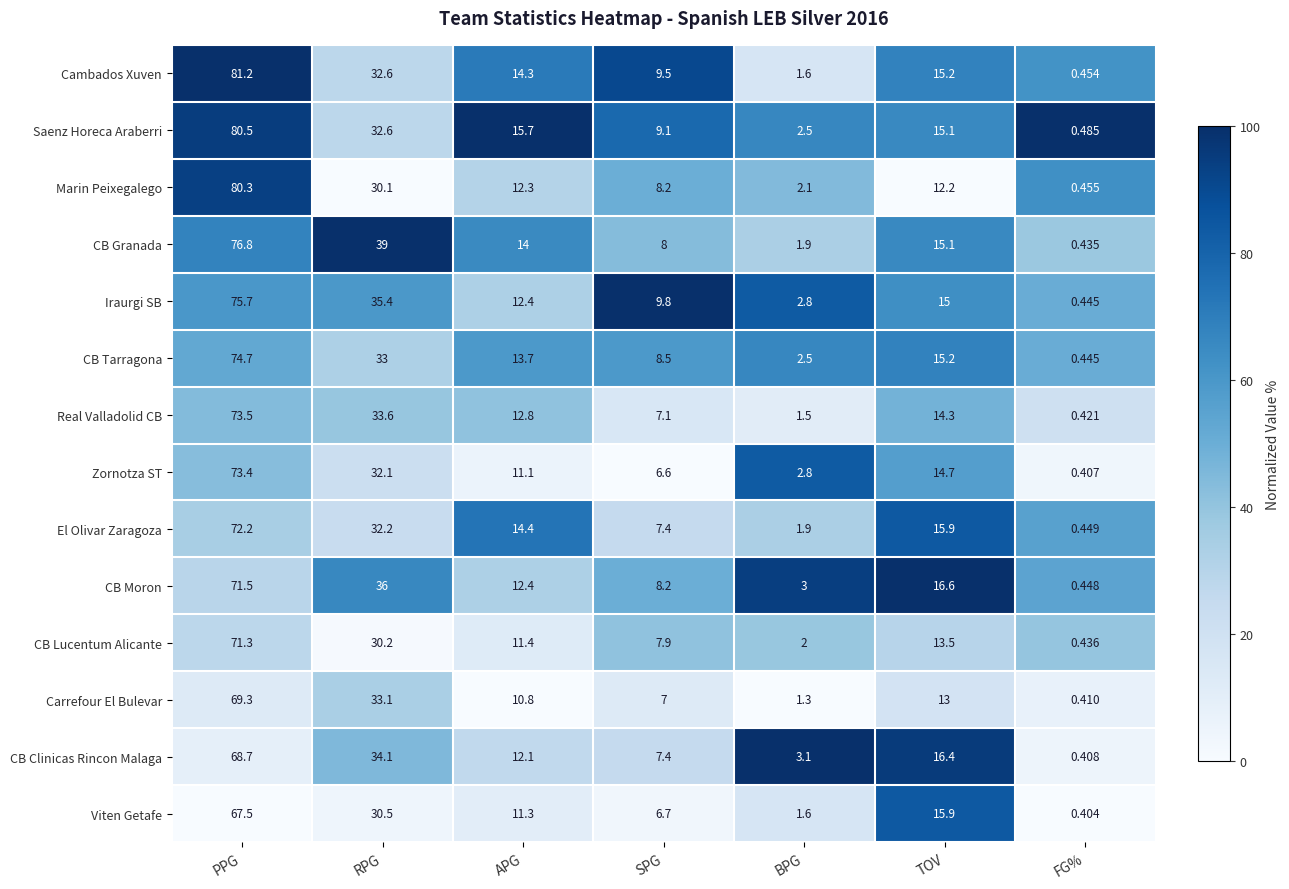

Which label corresponds to the smallest value in the chart?

FG%